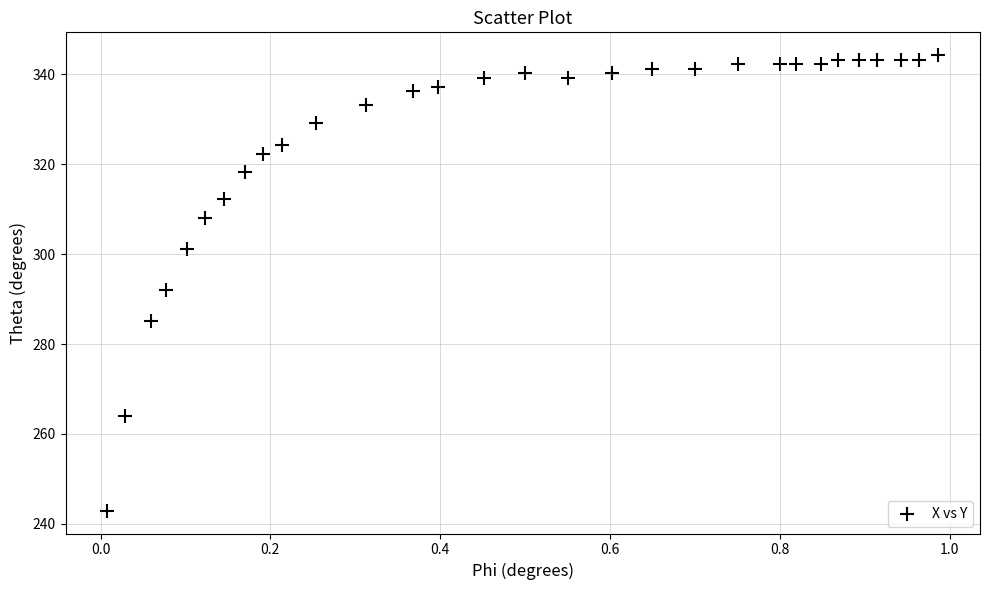

What is the range of X values (max minus min)?

1.0